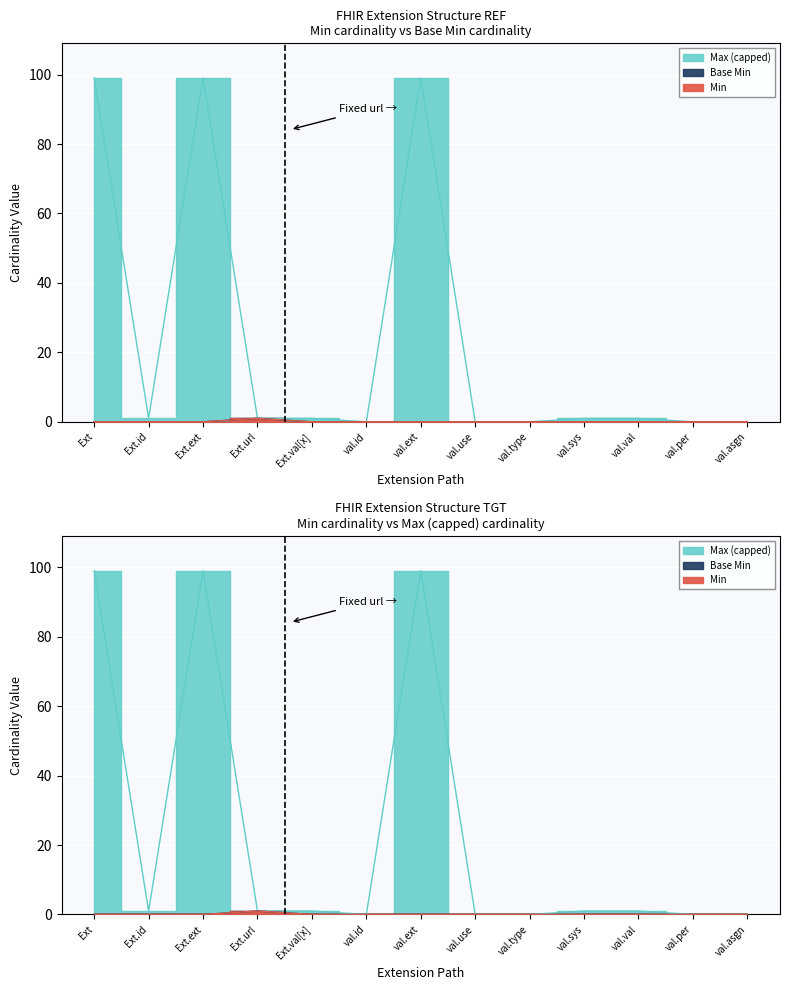

Is the value of Base Min at val.id greater than the value of Min at val.per?

No